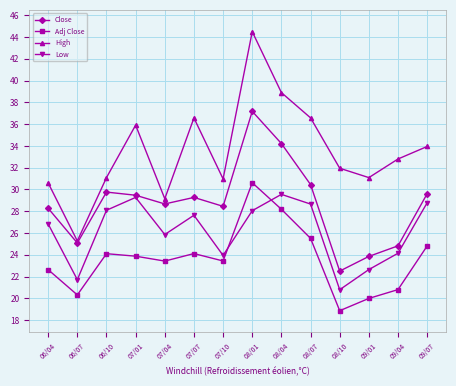

At which category is the sum across all series the highest?

08/01